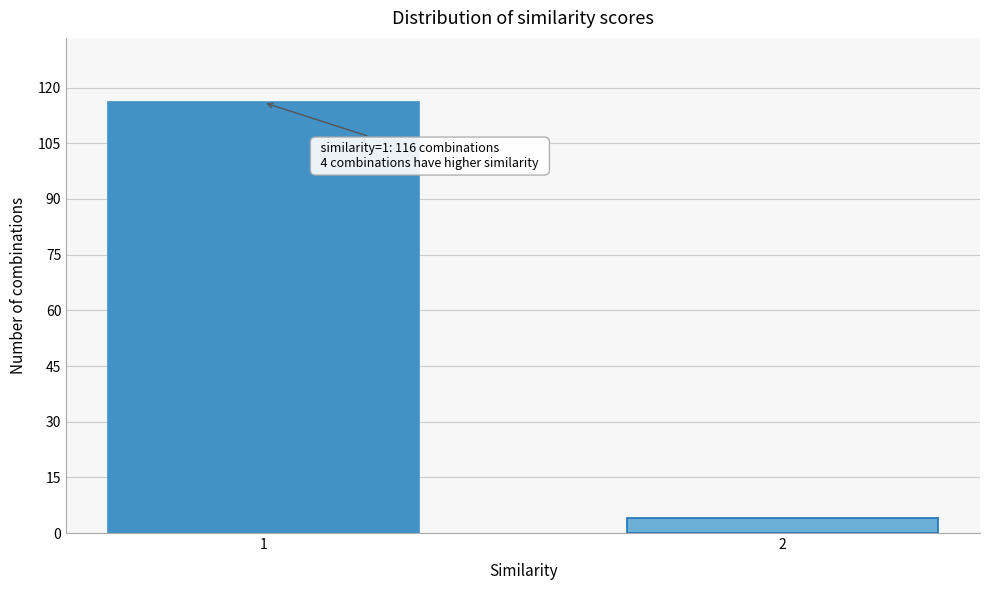

Reading left to right, transcribe all the data shown in this chart.

1=116	2=4